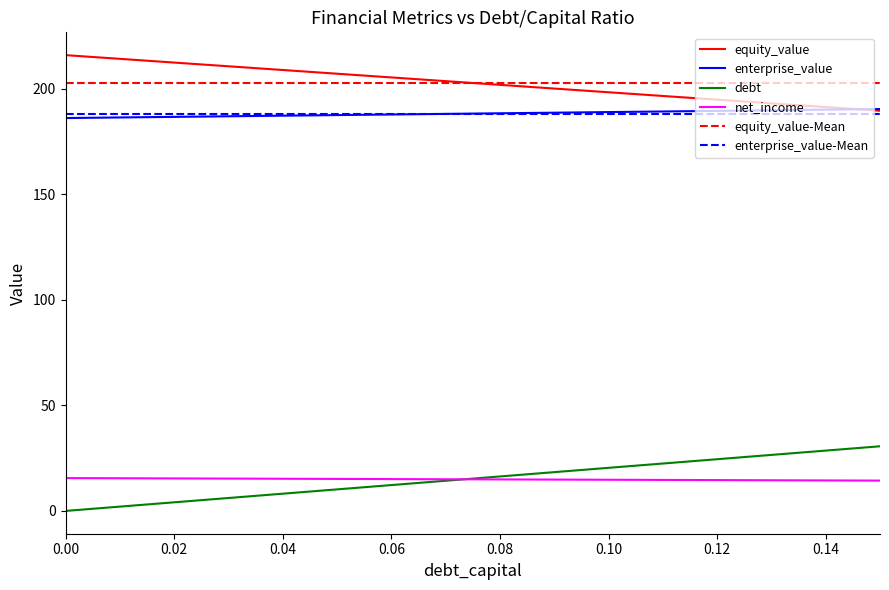

Reading left to right, what are all the values shown in this chart?

equity_value: 0.0=215.9	0.01=214.1	0.02=212.3	0.03=210.6	0.04=208.8	0.05=207.1	0.06=205.3	0.07=203.5	0.08=201.8	0.09=200.0	0.1=198.3	0.11=196.5	0.12=194.8	0.13=193.0	0.14=191.3	0.15=189.5
enterprise_value: 0.0=186.1	0.01=186.3	0.02=186.6	0.03=186.9	0.04=187.2	0.05=187.5	0.06=187.7	0.07=188.0	0.08=188.3	0.09=188.6	0.1=188.9	0.11=189.2	0.12=189.5	0.13=189.8	0.14=190.0	0.15=190.3
debt: 0.0=0.0	0.01=2.0	0.02=4.1	0.03=6.1	0.04=8.2	0.05=10.2	0.06=12.2	0.07=14.3	0.08=16.3	0.09=18.4	0.1=20.4	0.11=22.5	0.12=24.5	0.13=26.5	0.14=28.6	0.15=30.6
net_income: 0.0=15.6	0.01=15.5	0.02=15.4	0.03=15.3	0.04=15.2	0.05=15.2	0.06=15.1	0.07=15.0	0.08=14.9	0.09=14.8	0.1=14.8	0.11=14.7	0.12=14.6	0.13=14.5	0.14=14.4	0.15=14.4